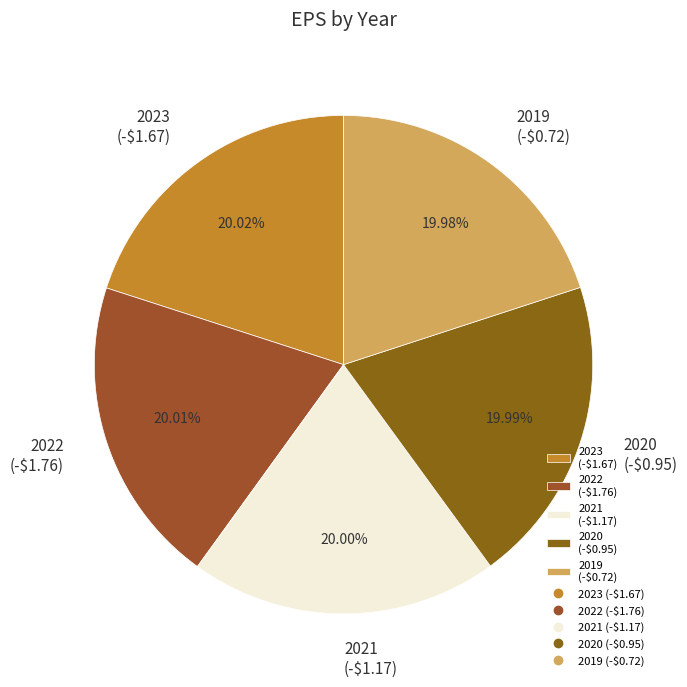

Is there any slice that represents more than half of the pie?

No